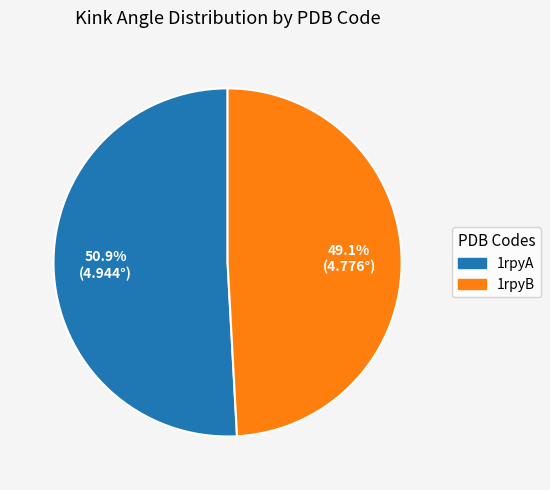

The 1rpyB slice represents 42% of the pie. True or false?

False